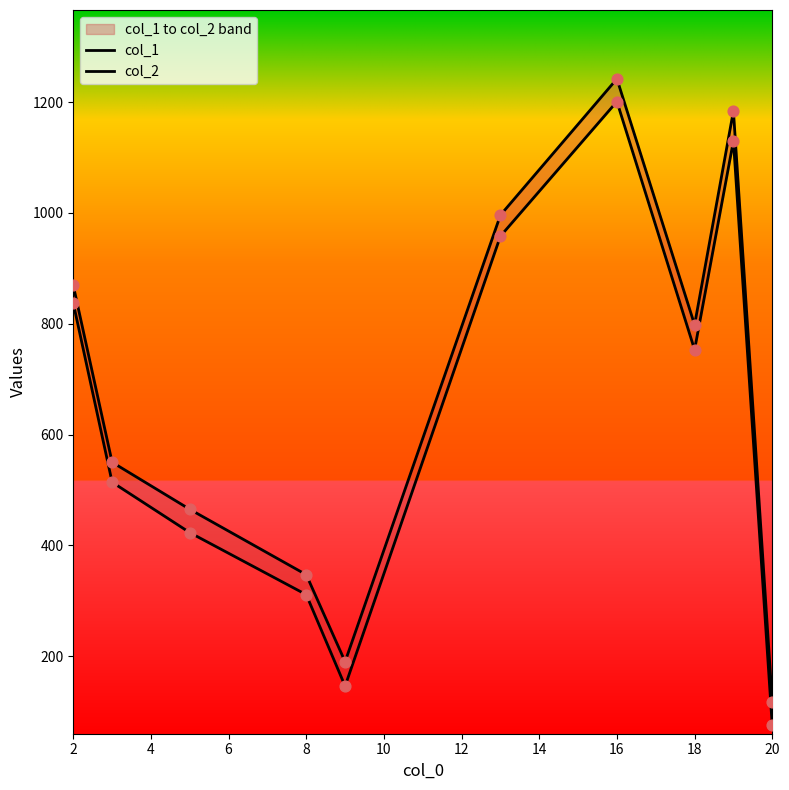

Is the value of col_1 at 12 greater than the value of col_2 at 4?

Yes